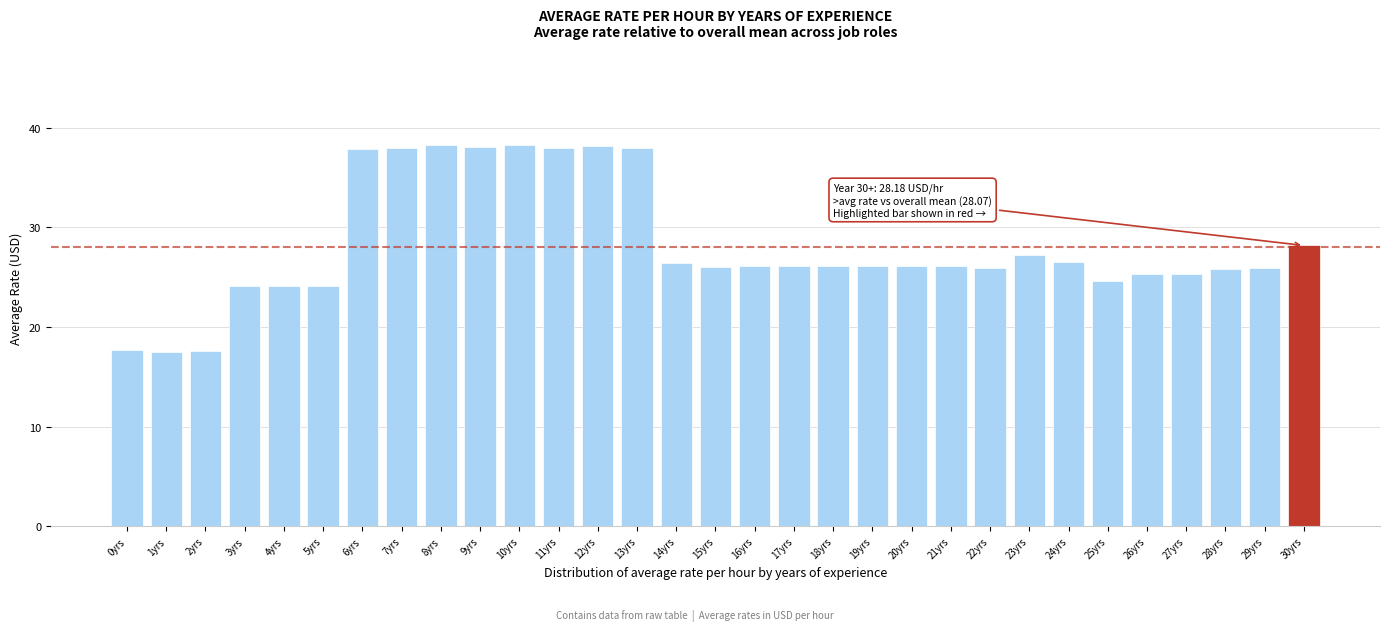

Approximately how many times larger is the value at 0yrs compared to 14yrs?

0.7